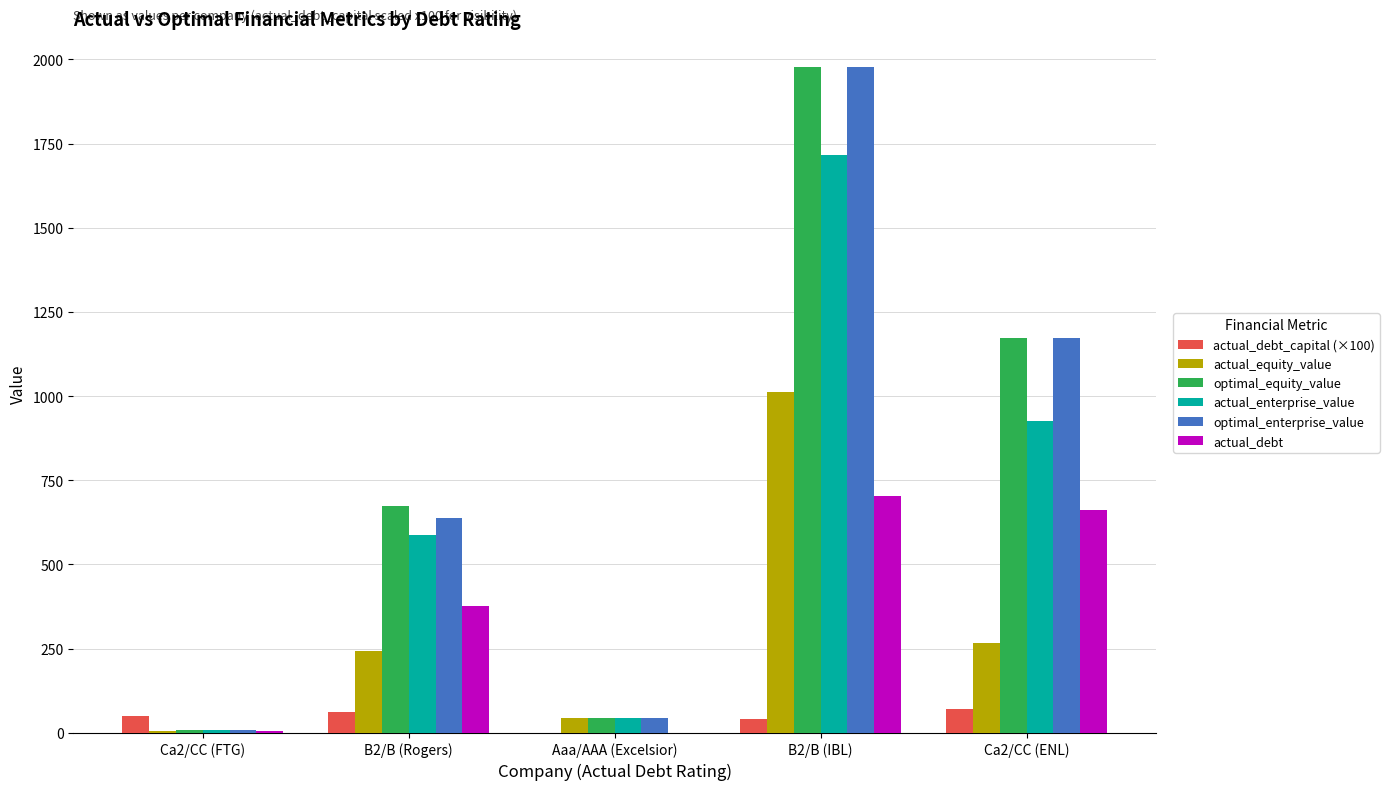

At which label does optimal_equity_value reach its peak?

B2/B (IBL)